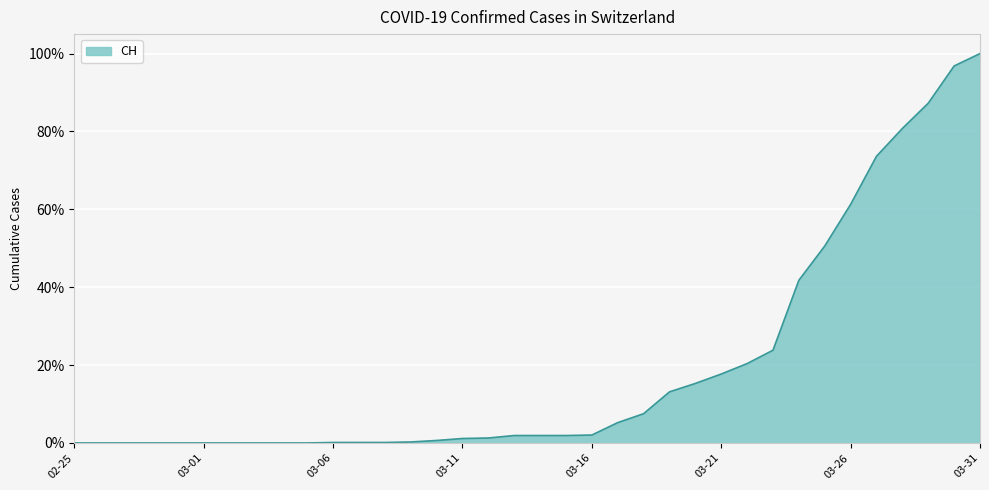

How many lines are shown in the chart?

1